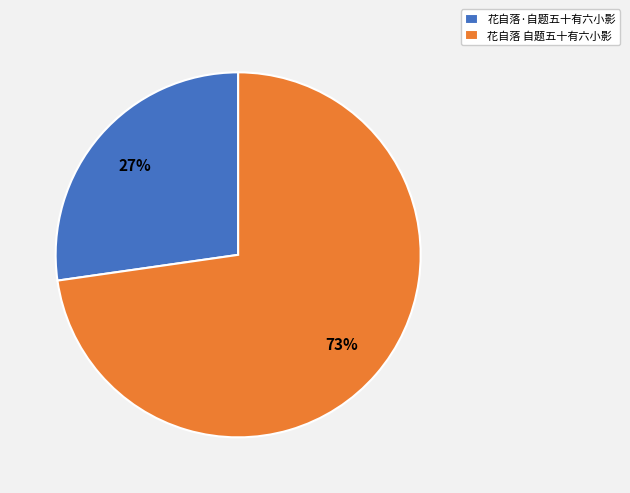

What is the ratio of the value at 花自落 自题五十有六小影 to the value at 花自落·自题五十有六小影?

2.7